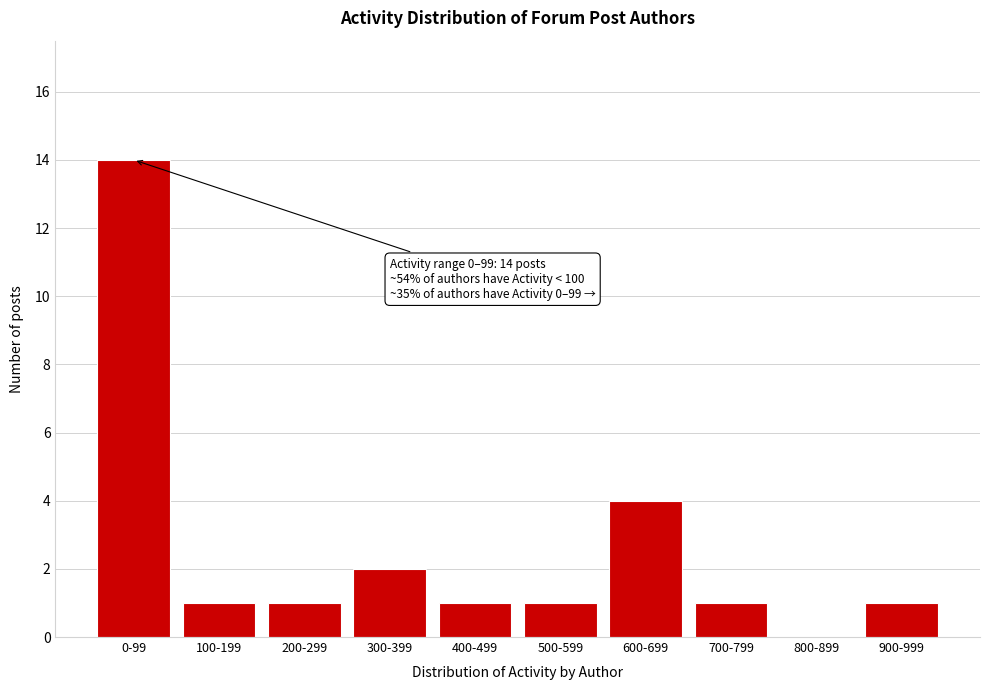

Reading left to right, transcribe all the data shown in this chart.

0-99=14	100-199=1	200-299=1	300-399=2	400-499=1	500-599=1	600-699=4	700-799=1	800-899=0	900-999=1